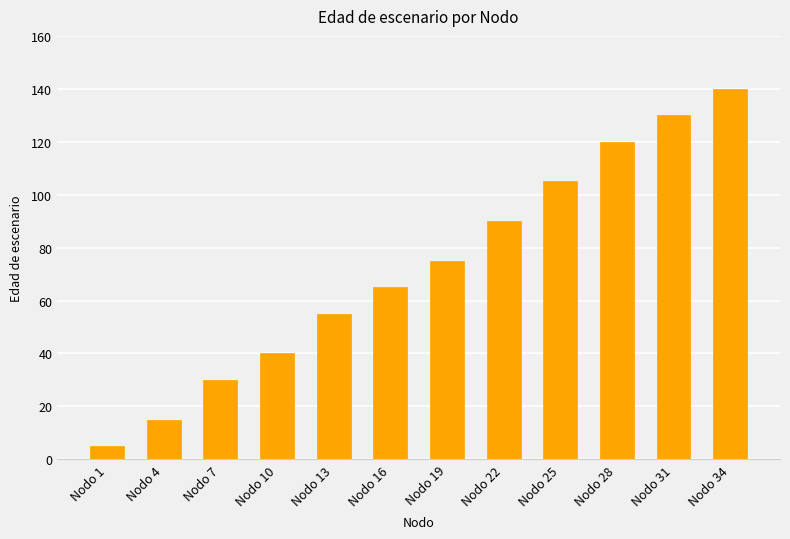

What is the value of the 12th bar from the left?

140